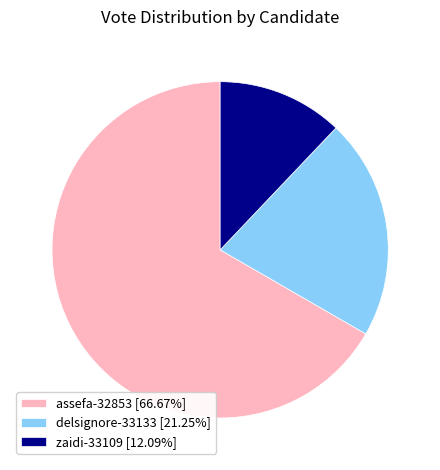

What is the ratio of the value at assefa-32853 [66.67%] to the value at zaidi-33109 [12.09%]?

5.5